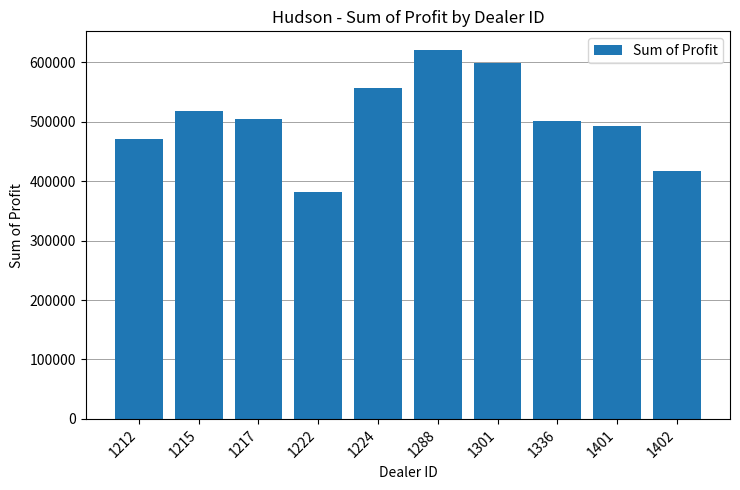

Count the number of categories in the chart.

10